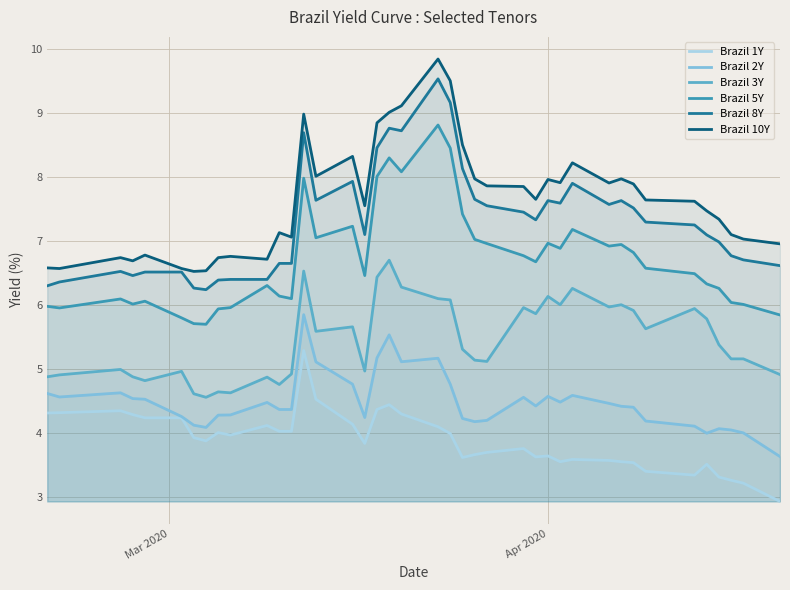

At how many categories does at least one series exceed 7?

28